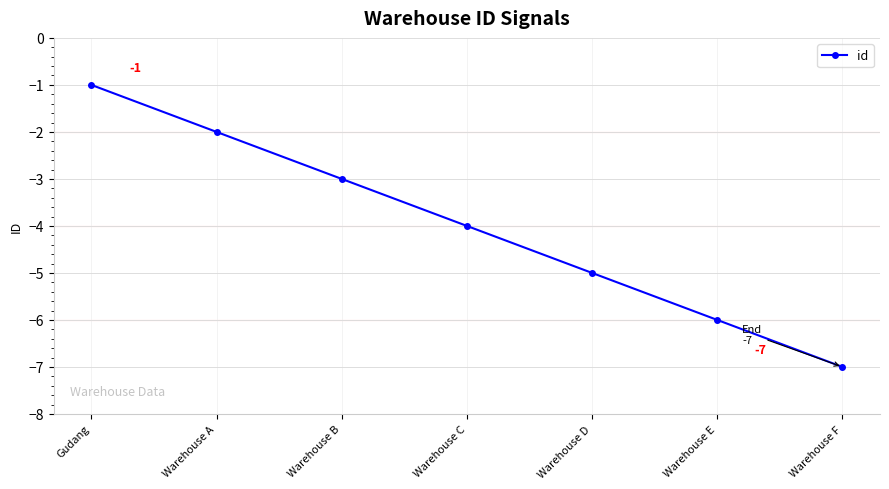

What is the label of the 4th point from the right?

Warehouse C